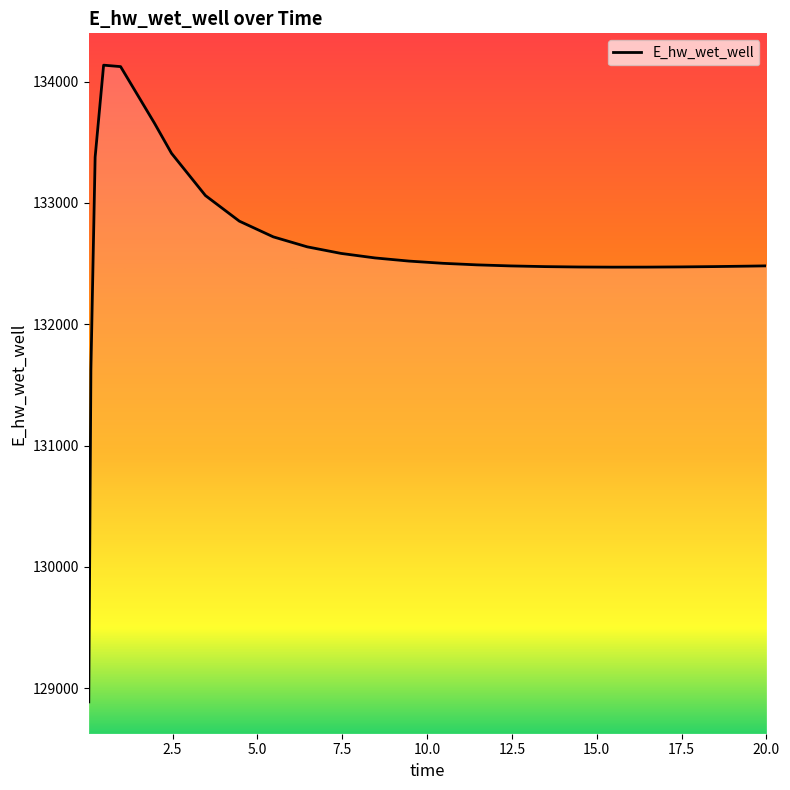

What is the difference between the maximum and minimum values?

5248.3